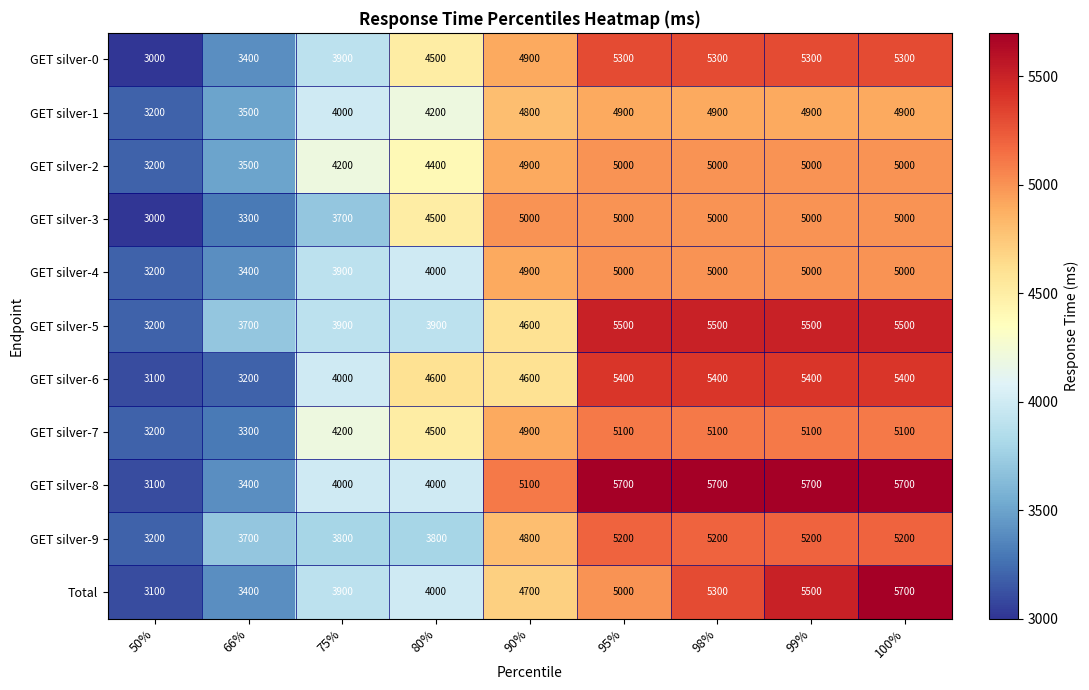

Where is GET silver-4 nearest to the value 4100?

80%